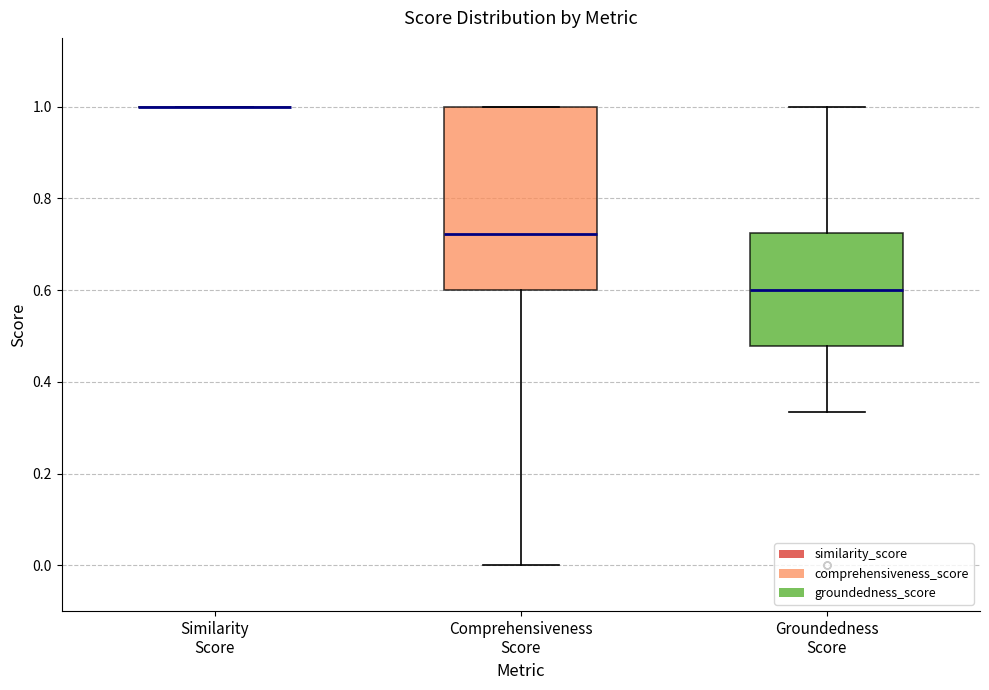

Reading left to right, read every box against the y-axis: the position of its median line, the range the box covers, and the ends of its whiskers. The values are not printed on the chart, so give them approximately, as read against the axis.

Similarity Score: box collapsed to a line at 1.00, whiskers 1.00 to 1.00
Comprehensiveness Score: median 0.72, box 0.60 to 1.00, whiskers 0.00 to 1.00
Groundedness Score: median 0.60, box 0.48 to 0.72, whiskers 0.34 to 1.00